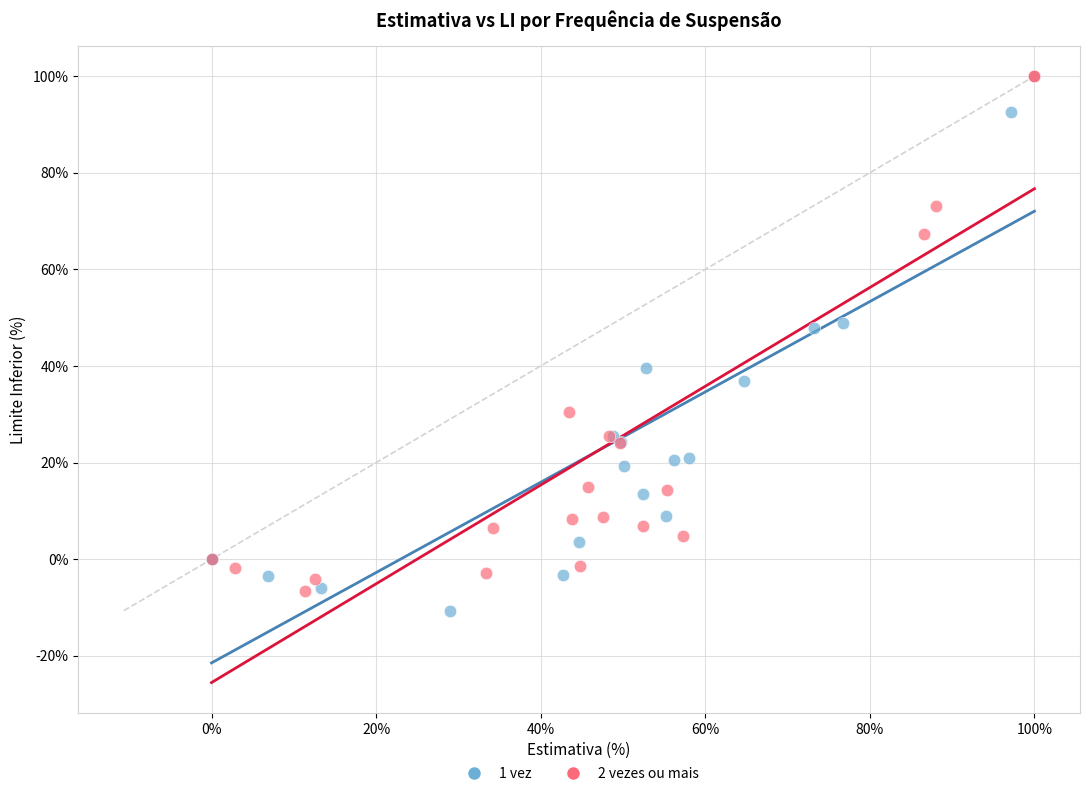

What are all the series names shown in the legend?

1 vez, 2 vezes ou mais